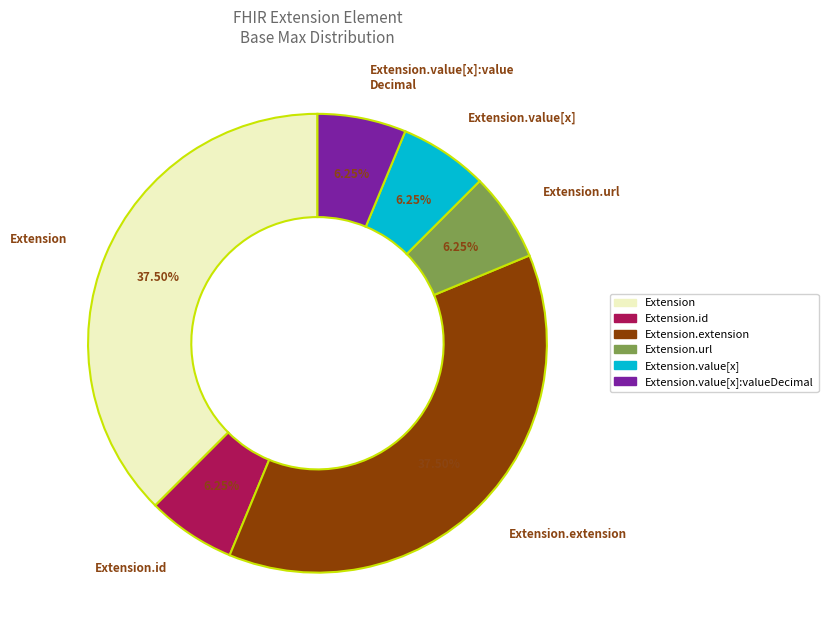

Is there a majority slice in this chart?

No